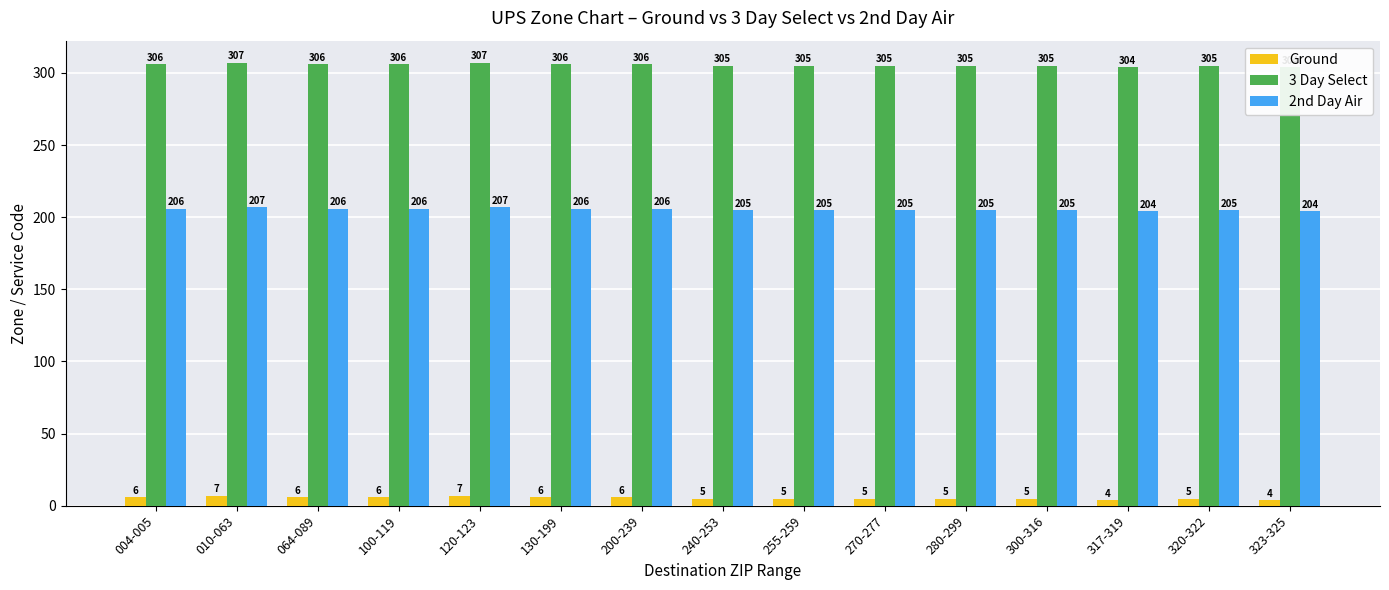

Read the 3 Day Select value at 270-277.

305